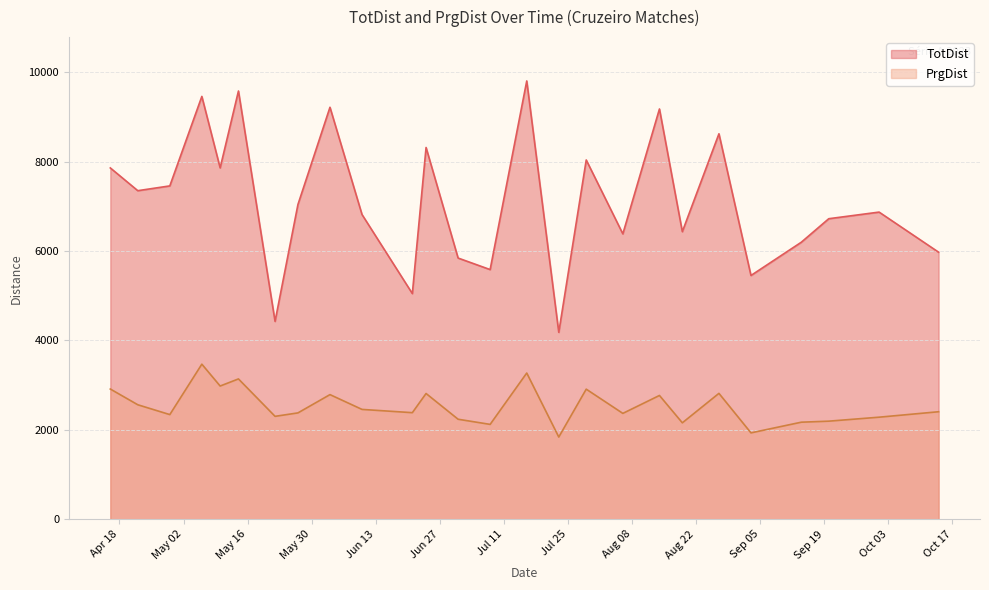

At 2023-05-14, list the series in order from smallest to largest.

PrgDist, TotDist